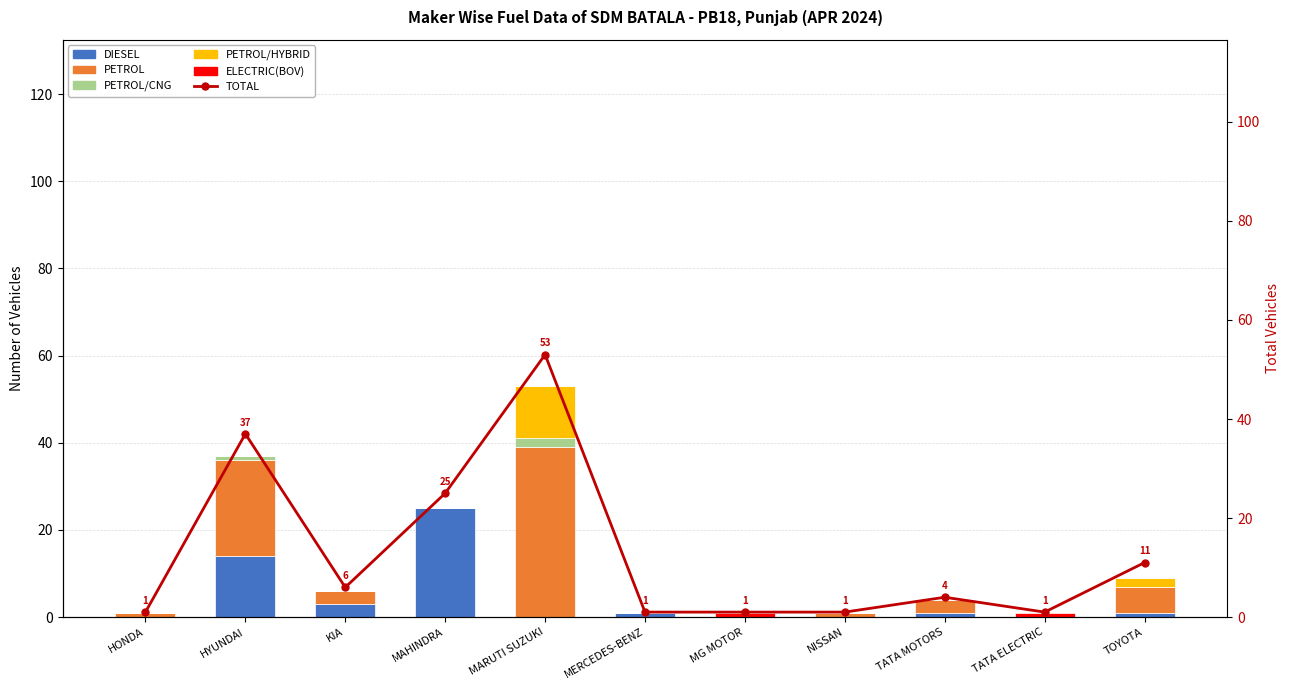

Are the bars horizontal?

No